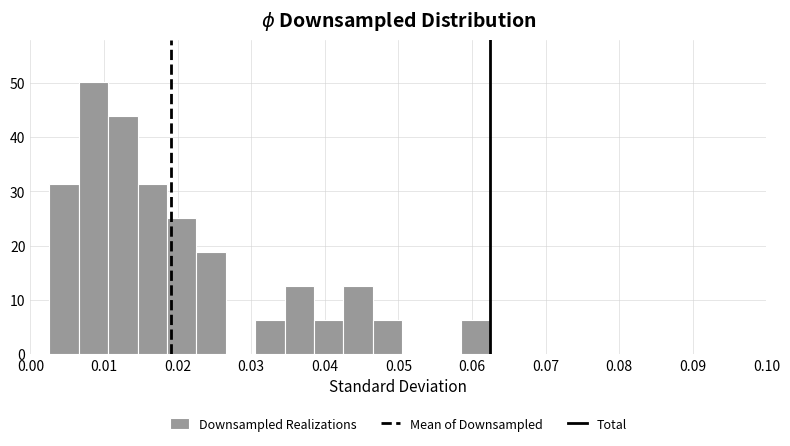

Read against the x-axis, roughly where is the centre of the tallest bar?

0.009